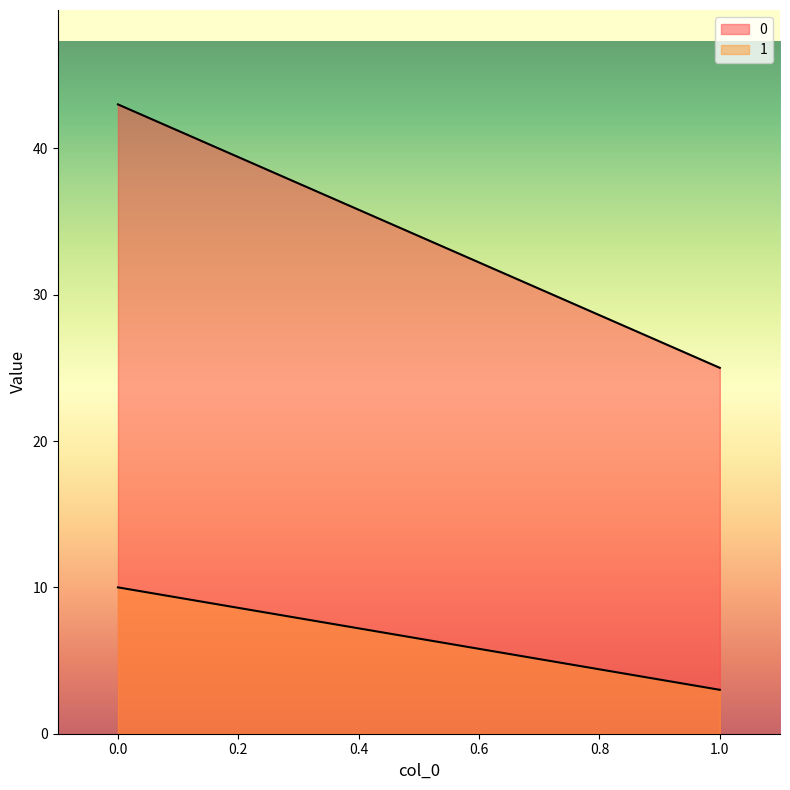

Reading left to right, what are all the values shown in this chart?

0: 0.0=43	1.0=25
1: 0.0=10	1.0=3